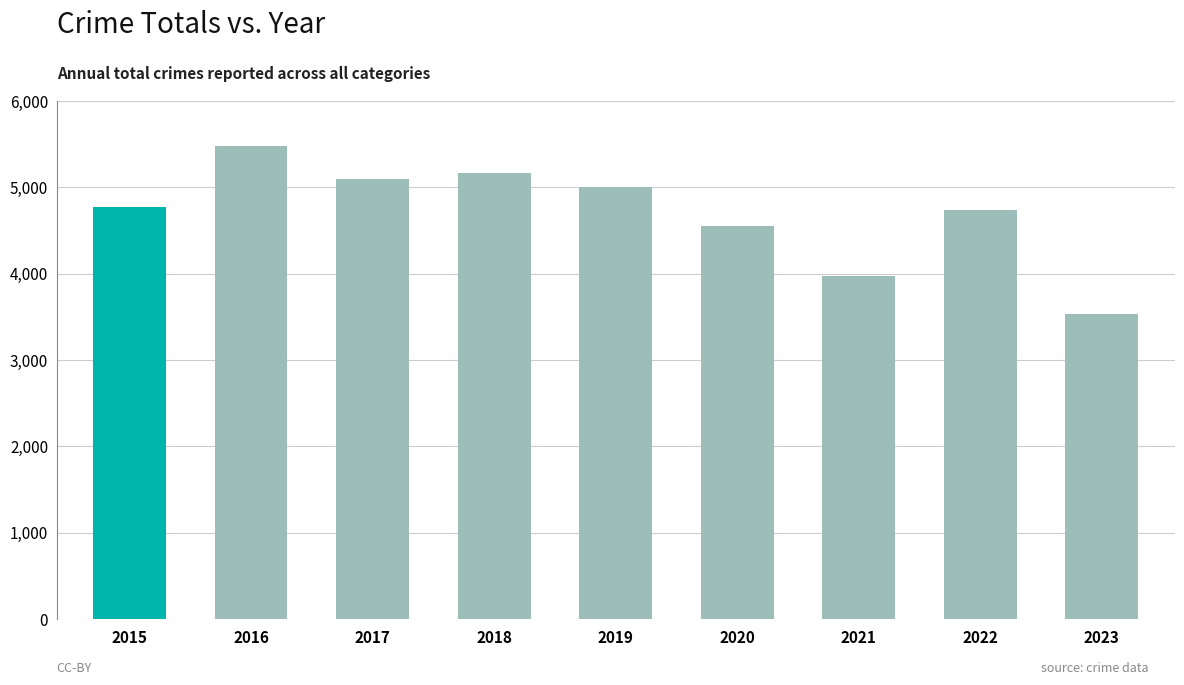

Which category has the highest value across all series?

2016